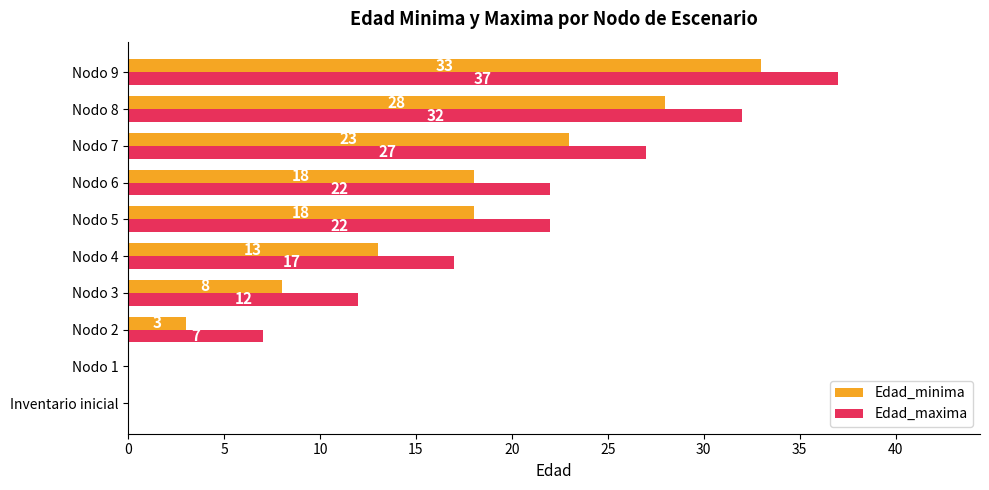

What is the highest value of the Edad_maxima series?

37